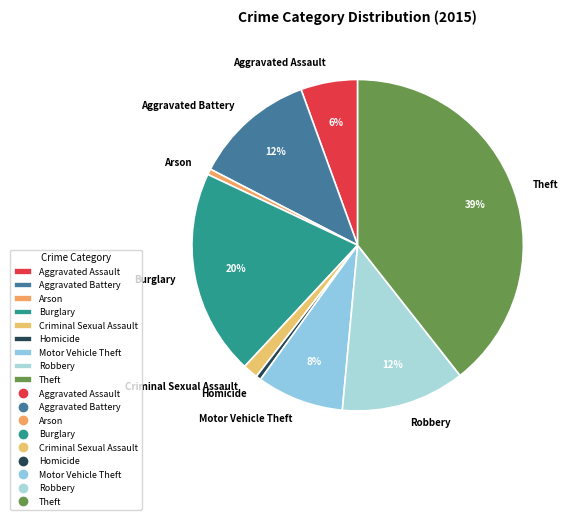

Between Robbery and Criminal Sexual Assault, which is larger?

Robbery